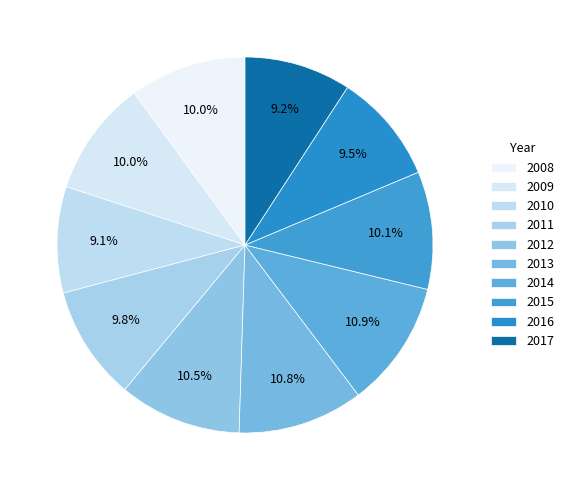

Rank the categories by value from highest to lowest.

2014, 2013, 2012, 2015, 2008, 2009, 2011, 2016, 2017, 2010